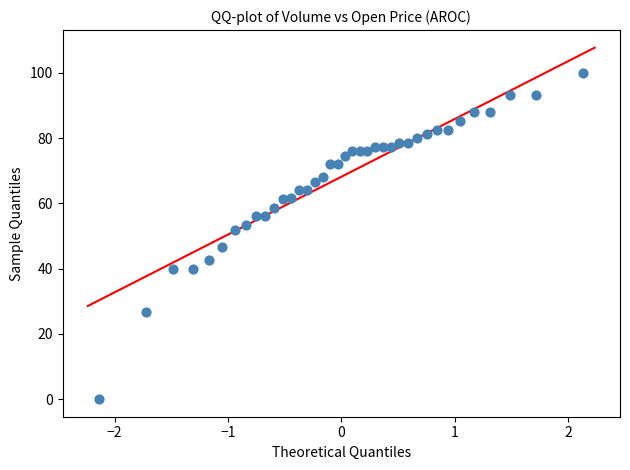

What is the range of Y values (max minus min)?

100.0